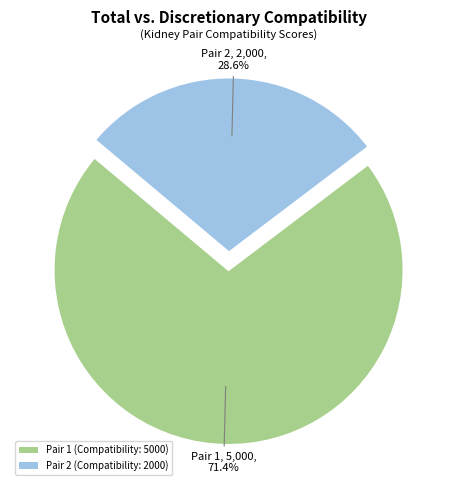

Does Pair 1 (Compatibility: 5000) account for over 50% of the chart?

Yes